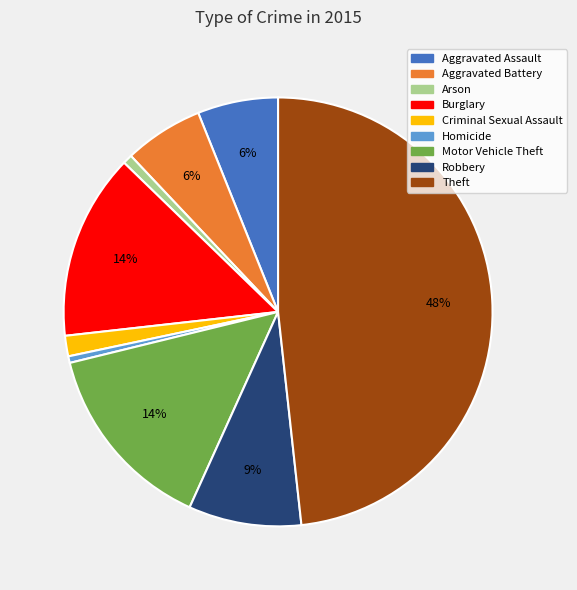

To the nearest percent, what percentage of the pie is Robbery?

9%